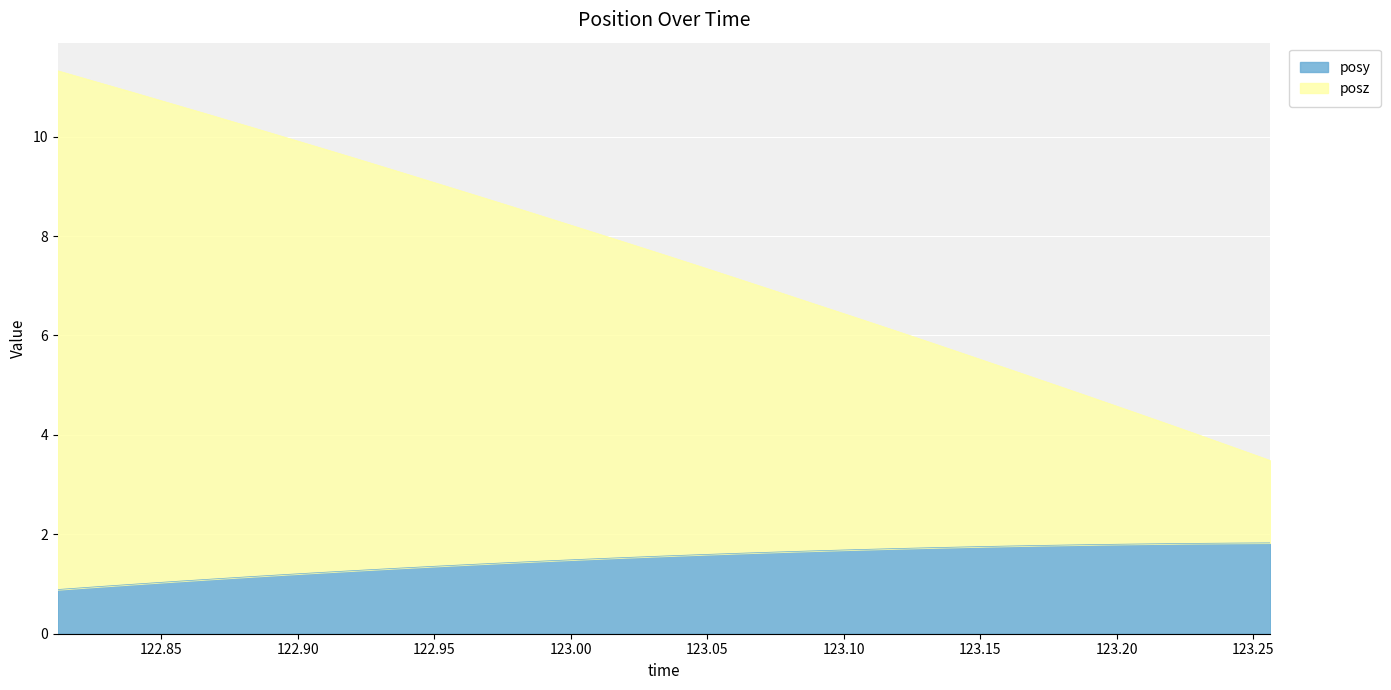

True or false: posy has more than 1 interior local peaks.

False